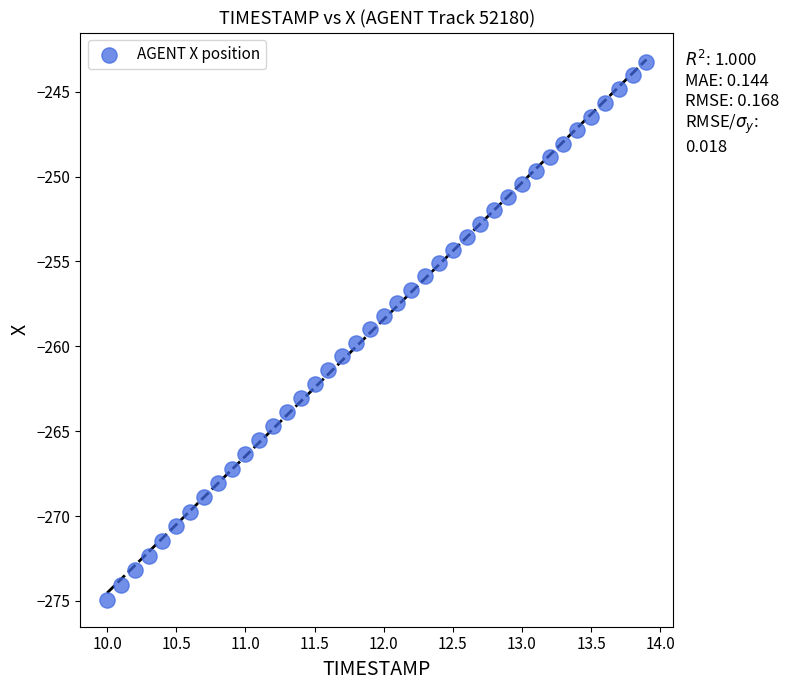

What is the range of Y values (max minus min)?

31.7